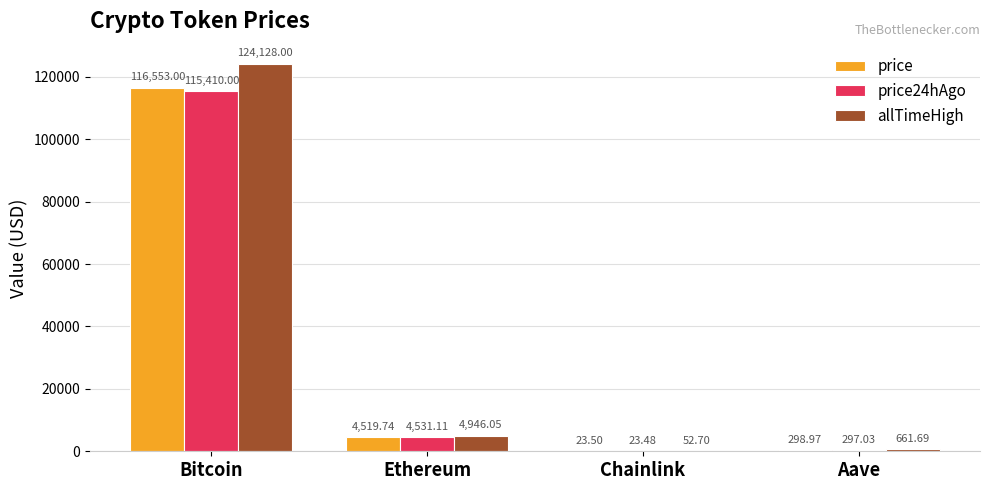

How many data points in allTimeHigh are above 4946?

2